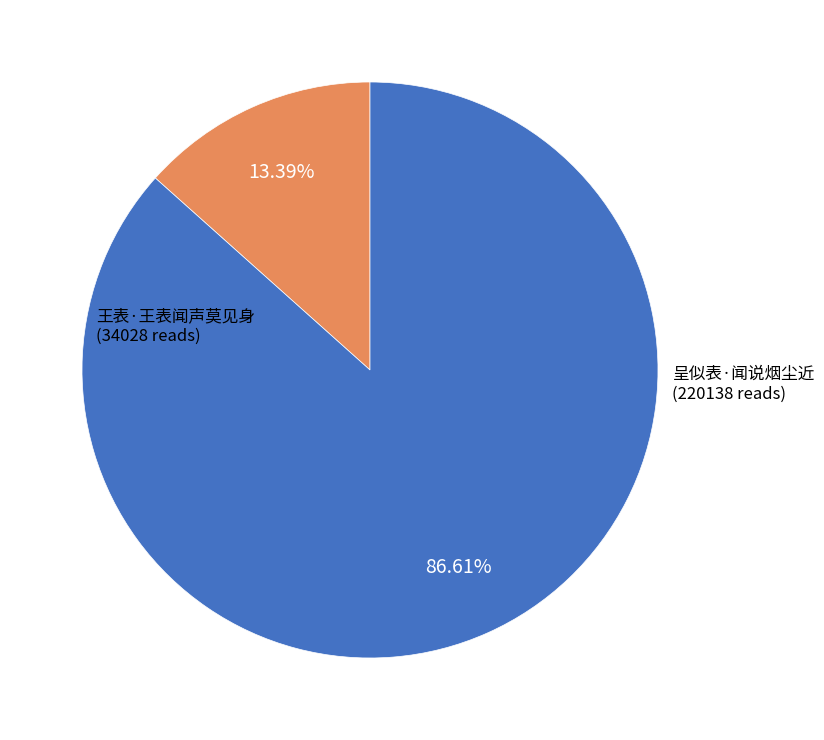

Is there any slice that represents more than half of the pie?

Yes